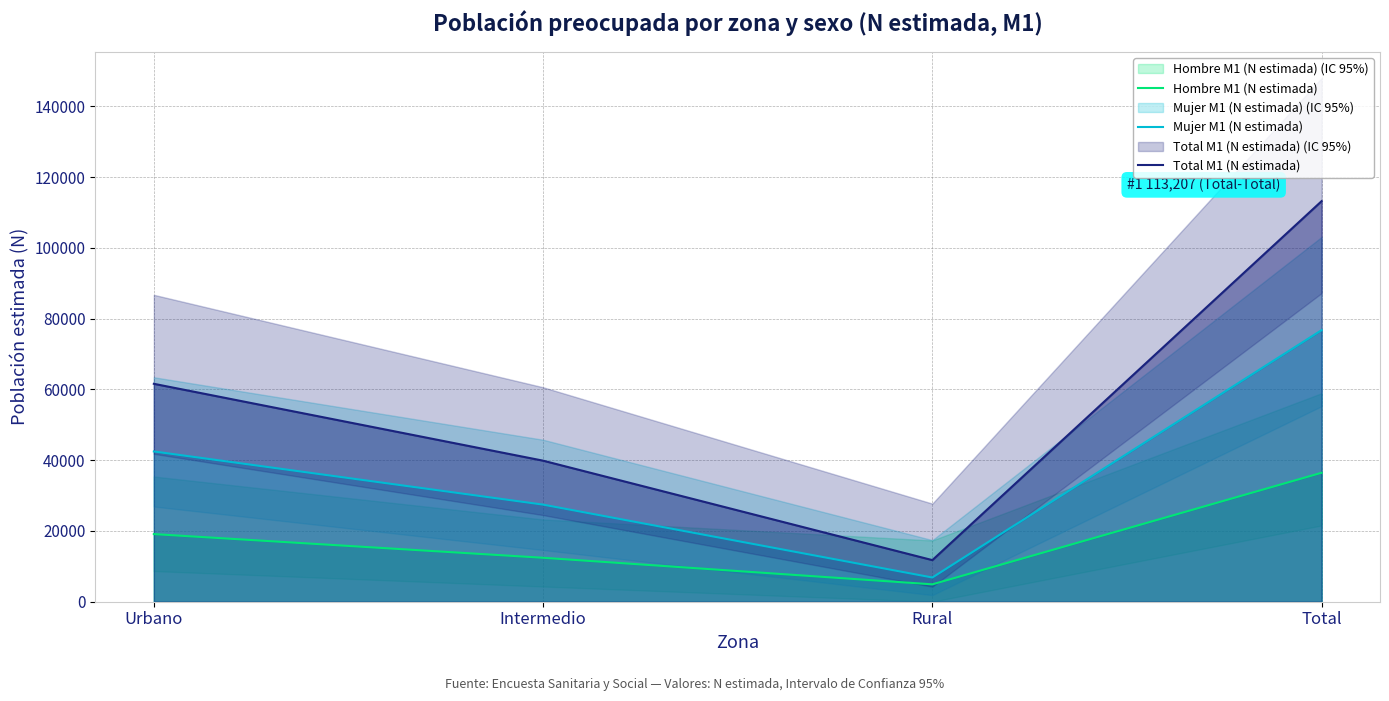

At which category does Hombre M1 (N estimada) reach its first local valley?

Rural